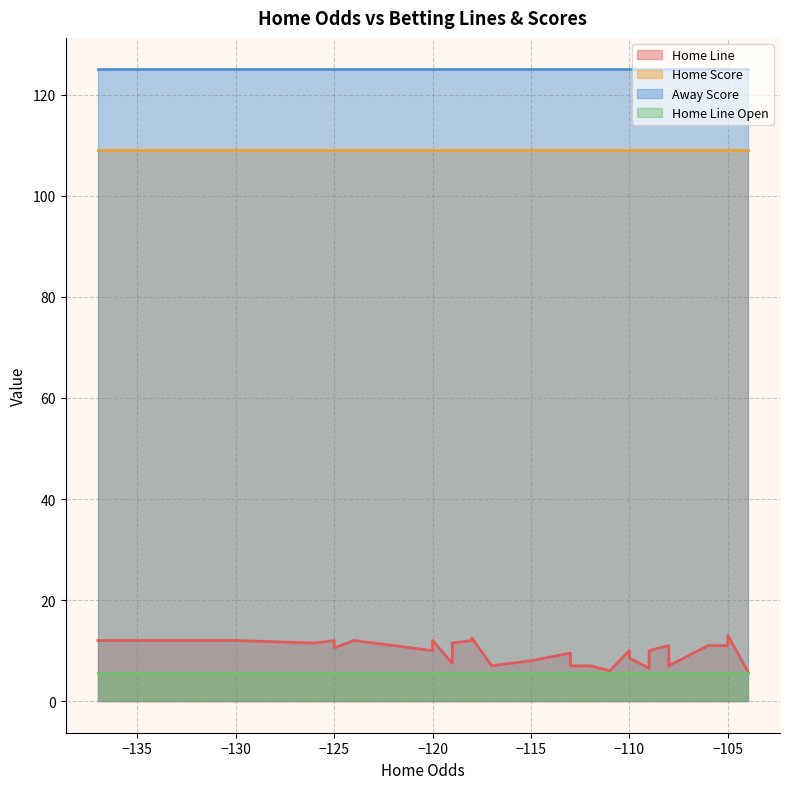

How many values in the Home Line series exceed 10?

19